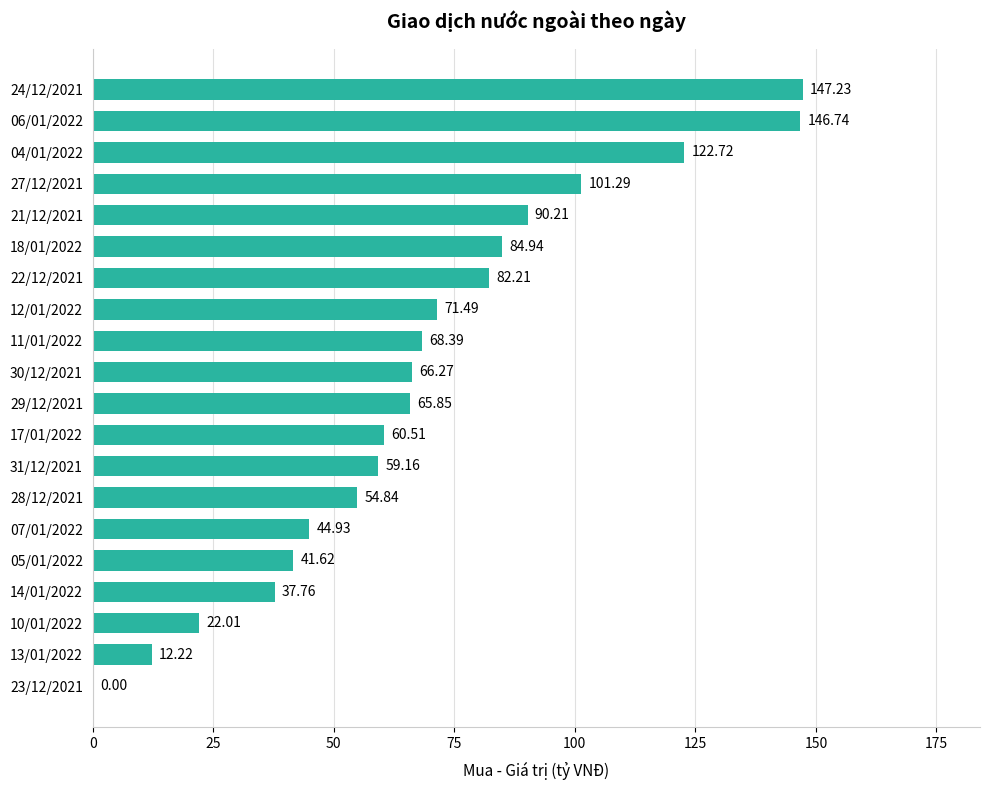

What is the sum of all values?

1380.4